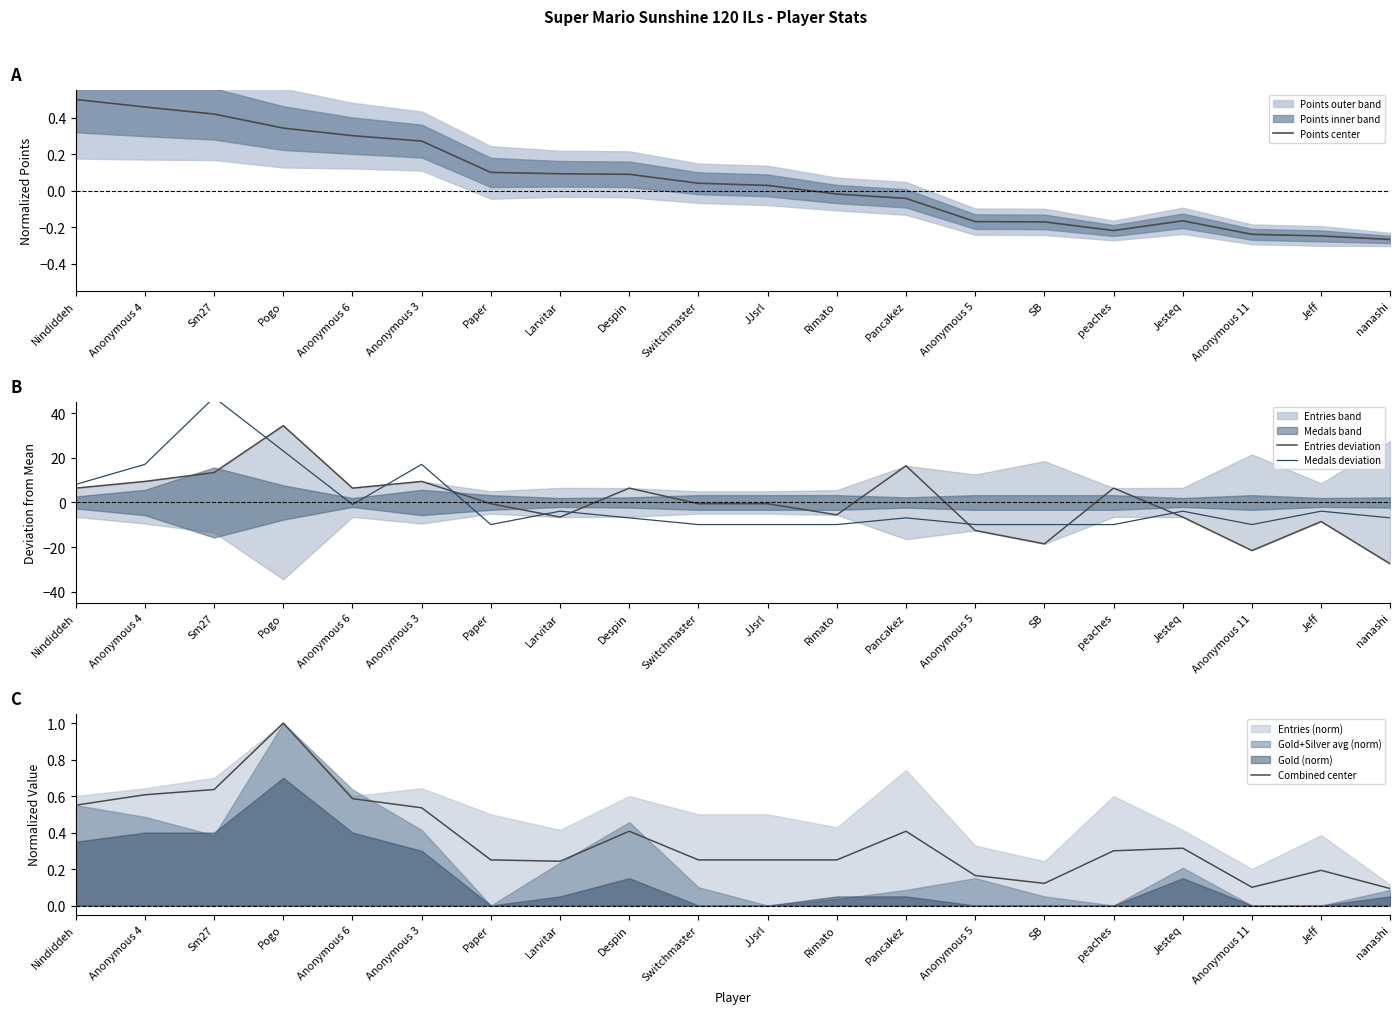

True or false: Medals deviation has more than 1 points higher than both neighbors.

True